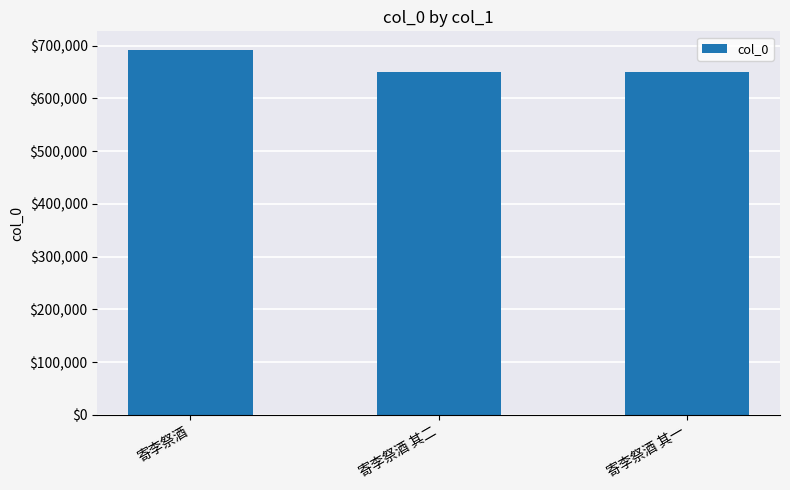

The value at 寄李祭酒 is 692287. True or false?

True